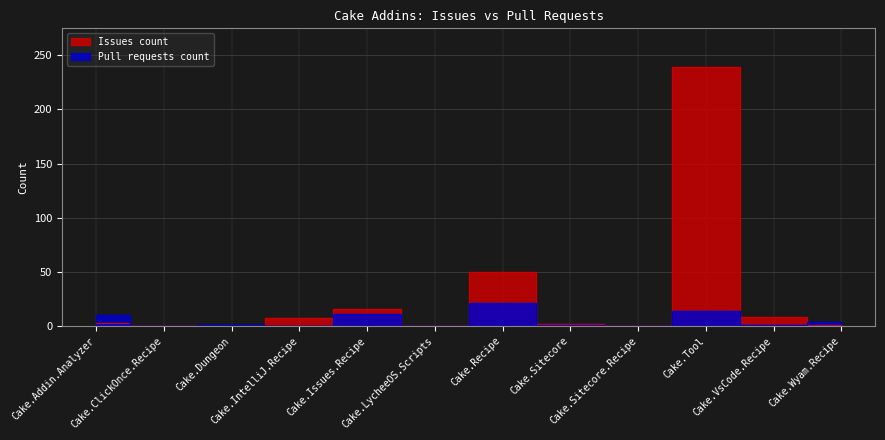

True or false: Issues count has more than 2 points higher than both neighbors.

True